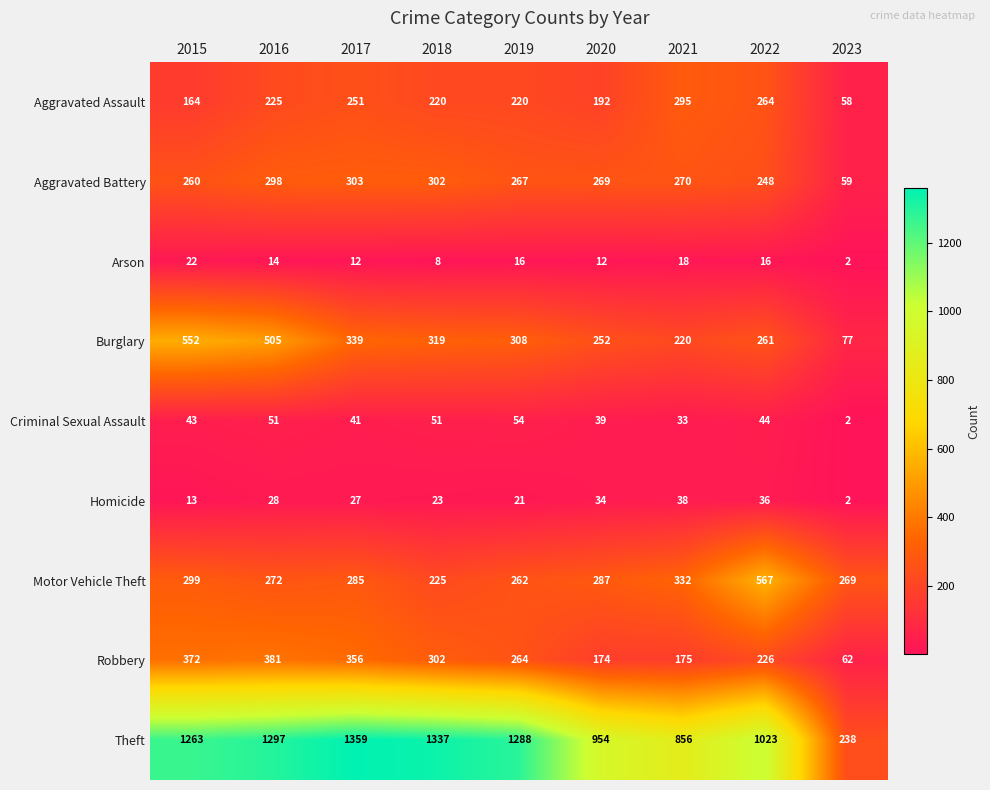

Which category has the lowest value across all series?

2023